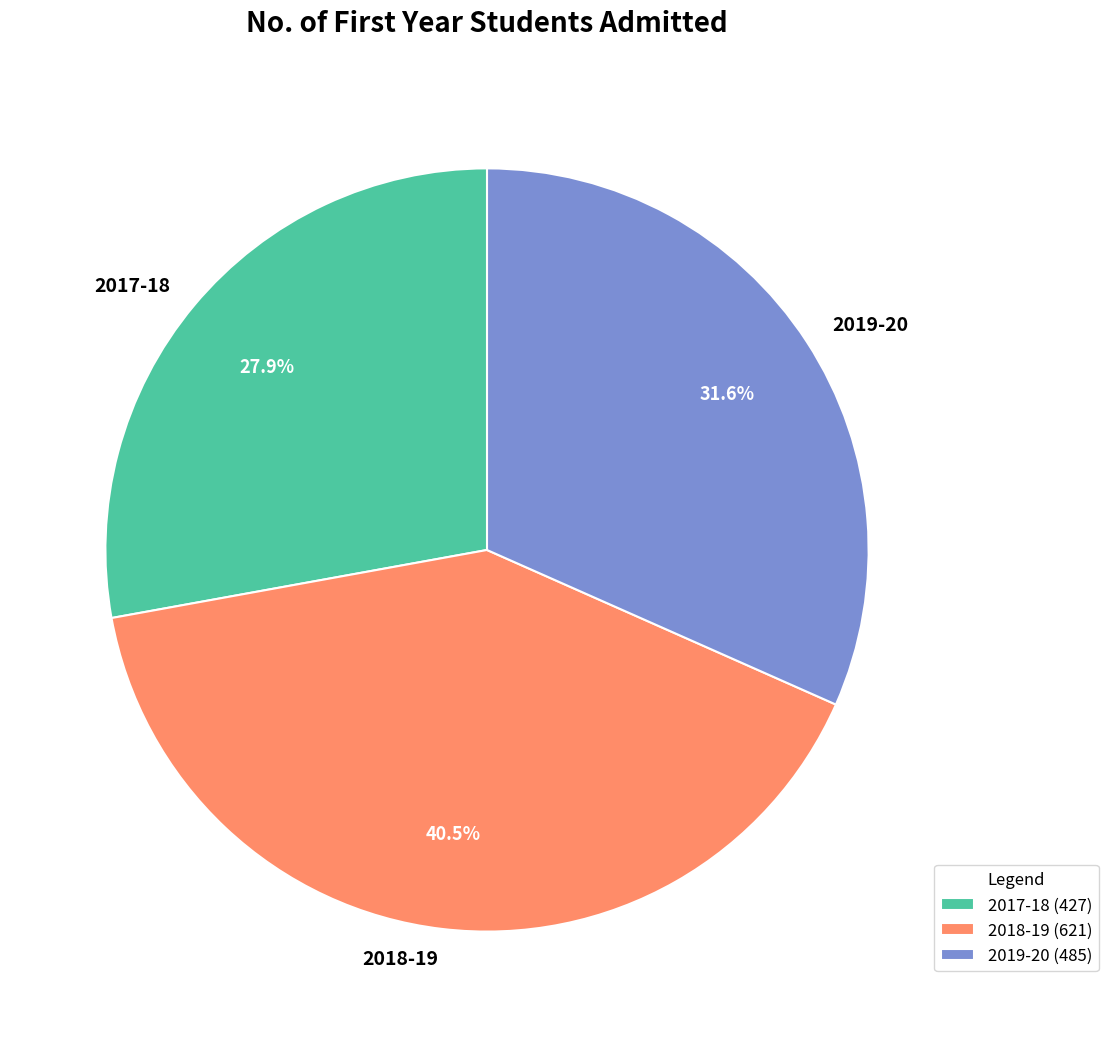

Count the number of slices in the pie.

3